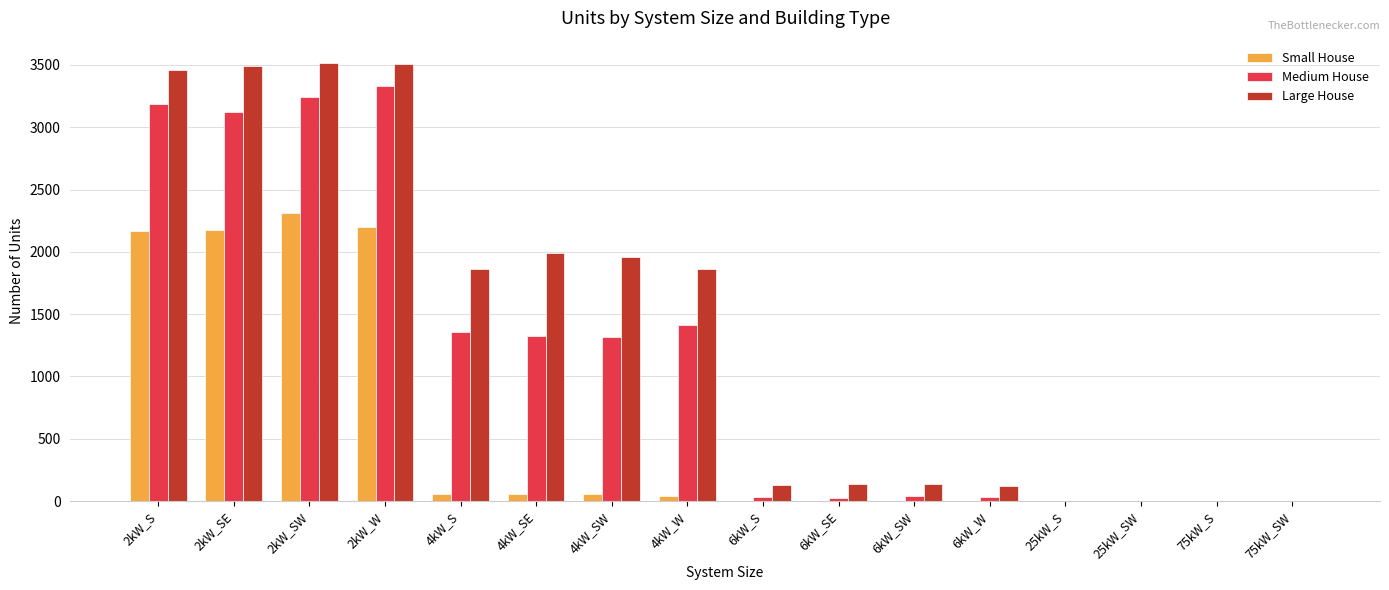

The value of Large House at 25kW_S is -1377. True or false?

False